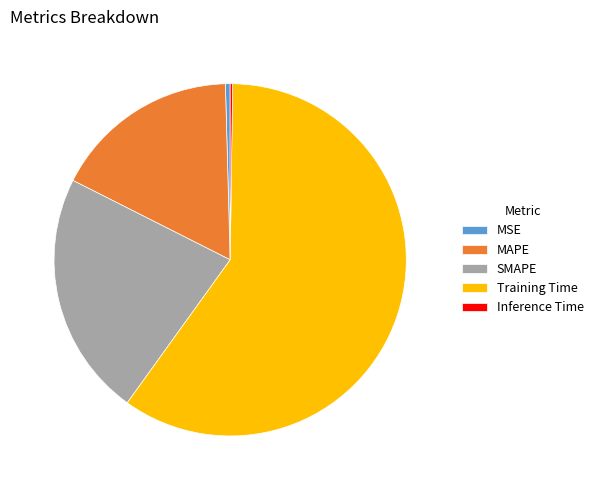

Is there a majority slice in this chart?

Yes